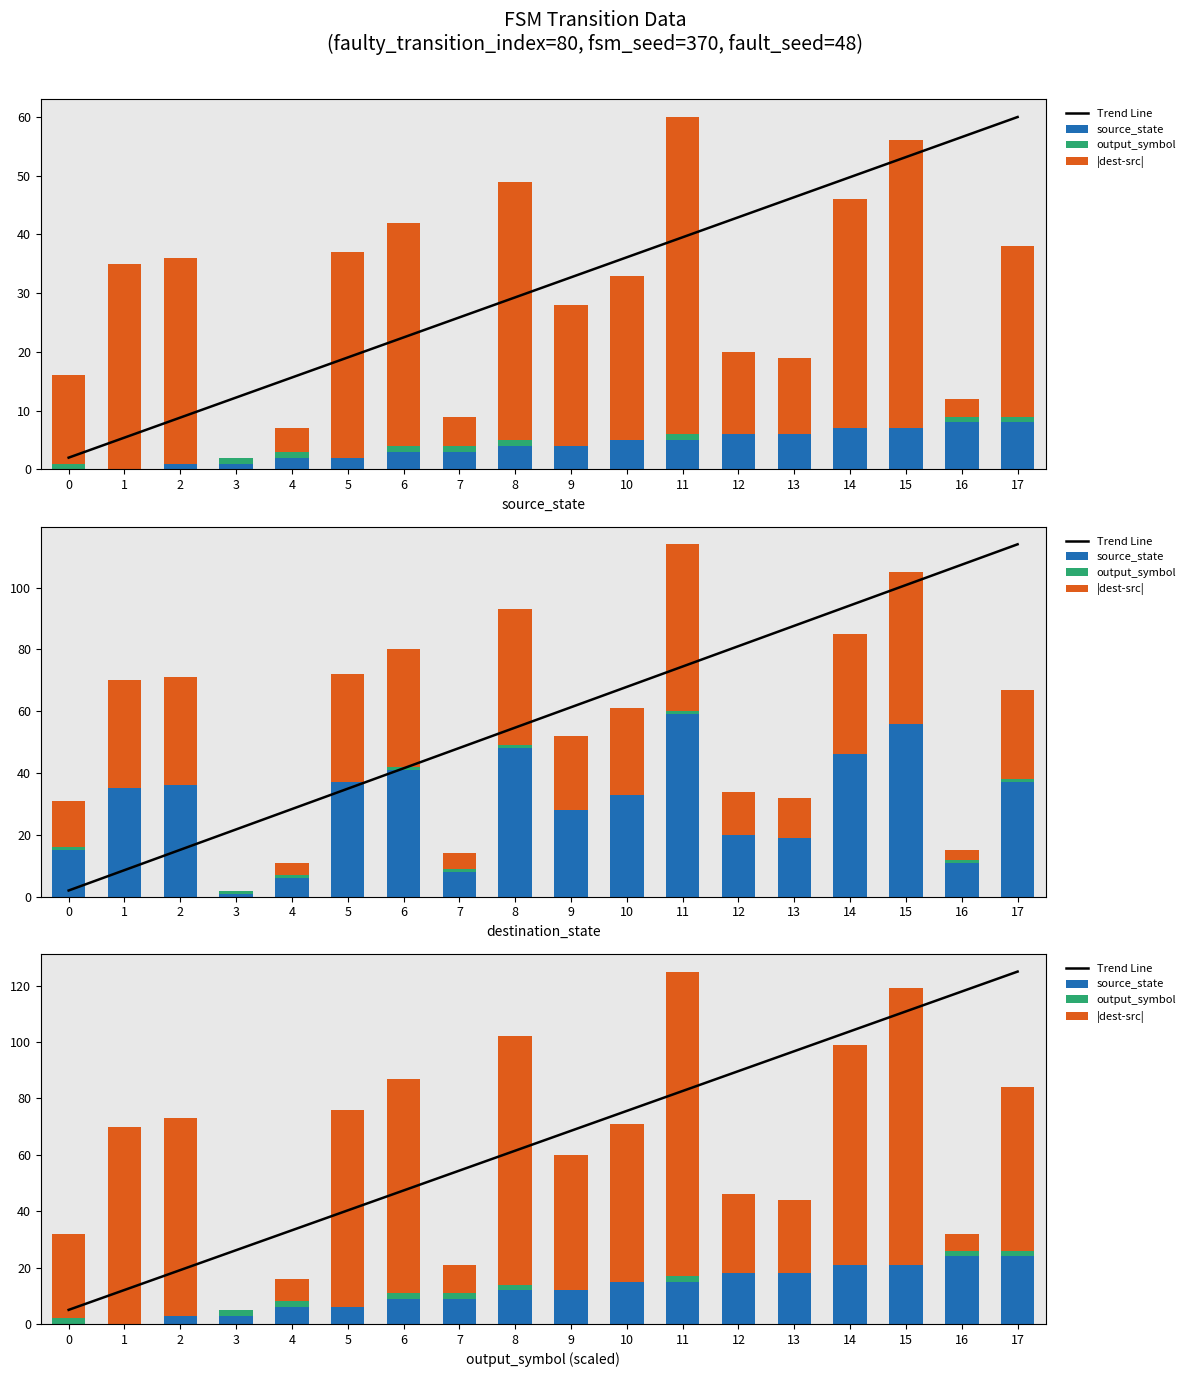

Rank the series by their maximum value, from lowest to highest.

output_symbol, source_state, |dest-src|, Trend Line